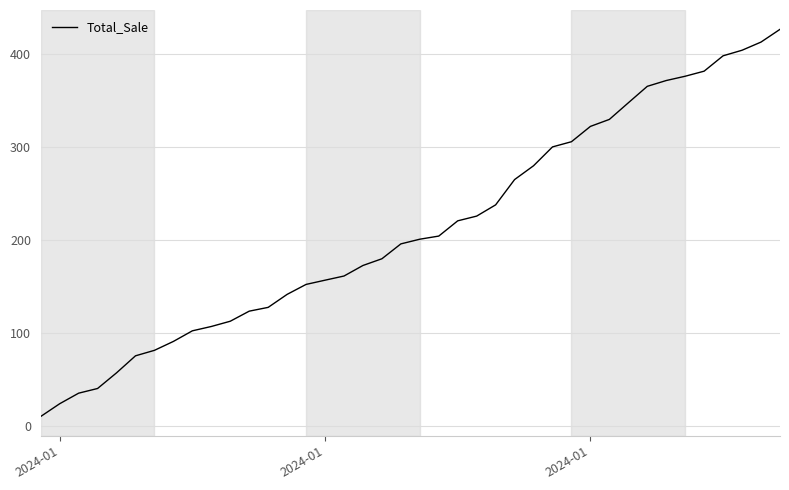

How many lines are shown in the chart?

1